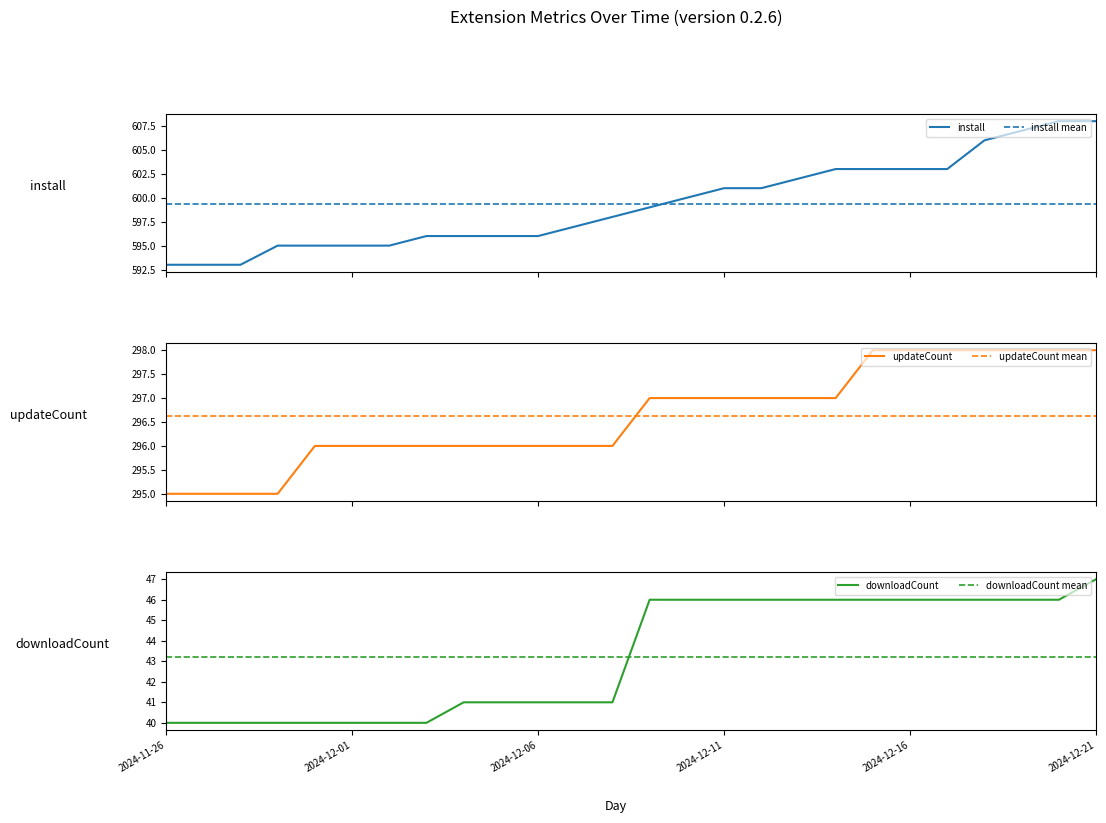

What is the difference between the install values at 2024-12-11 and 2024-12-08?

3